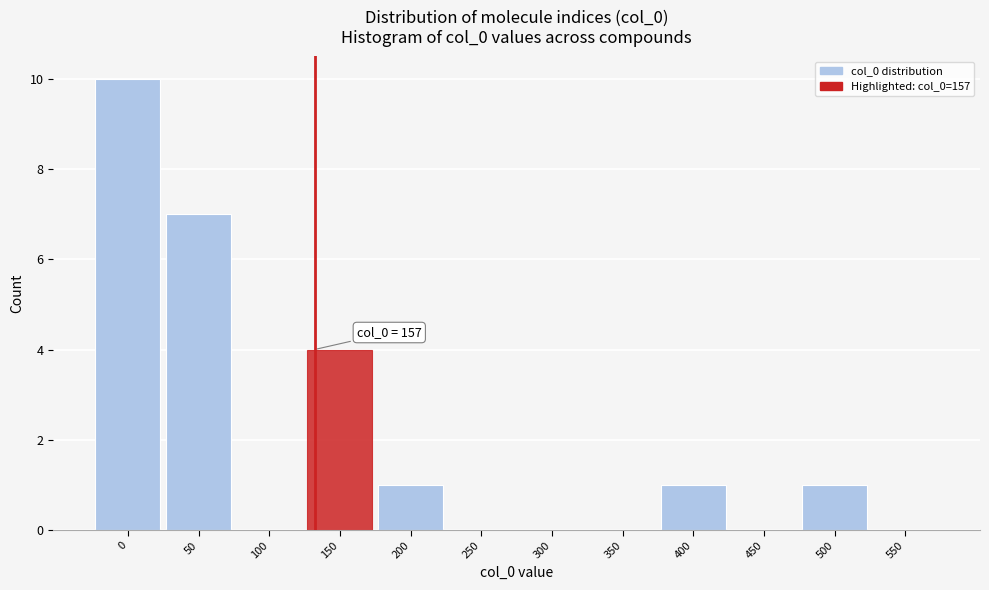

Reading left to right, list all the values displayed in this chart.

0=10	50=7	100=0	150=4	200=1	250=0	300=0	350=0	400=1	450=0	500=1	550=0